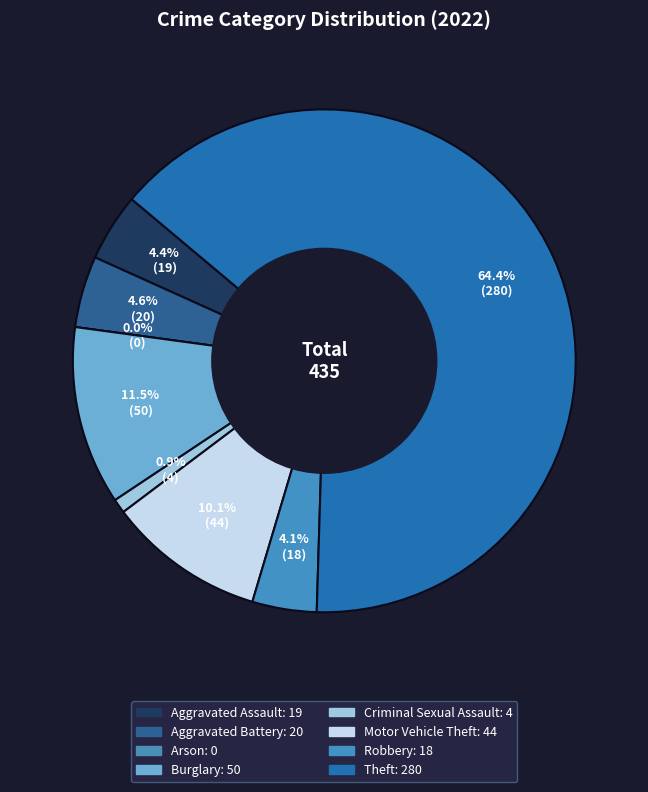

Count the number of slices in the pie.

8